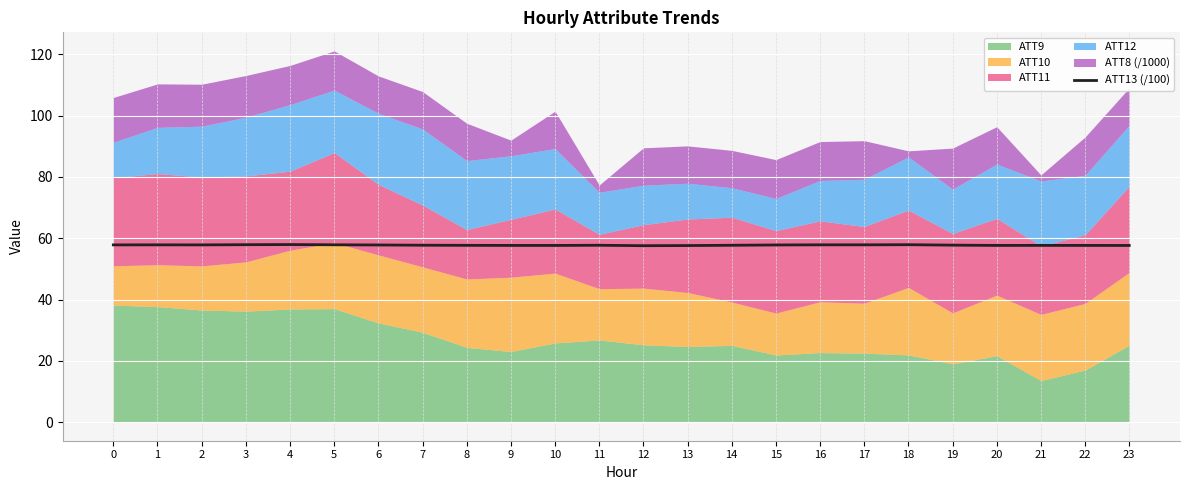

What is the difference between the maximum and minimum values?

0.4